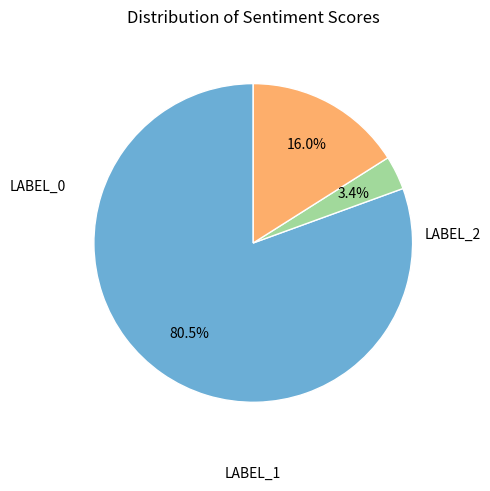

Does any single category account for the majority?

Yes